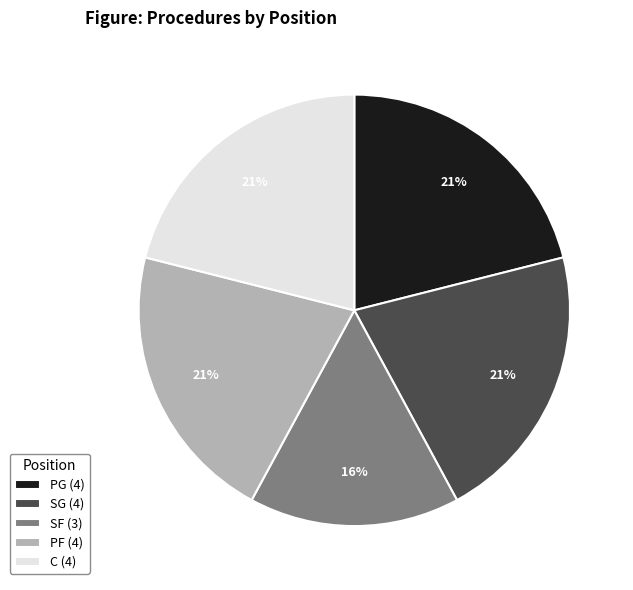

What is the smallest slice in the pie chart?

SF